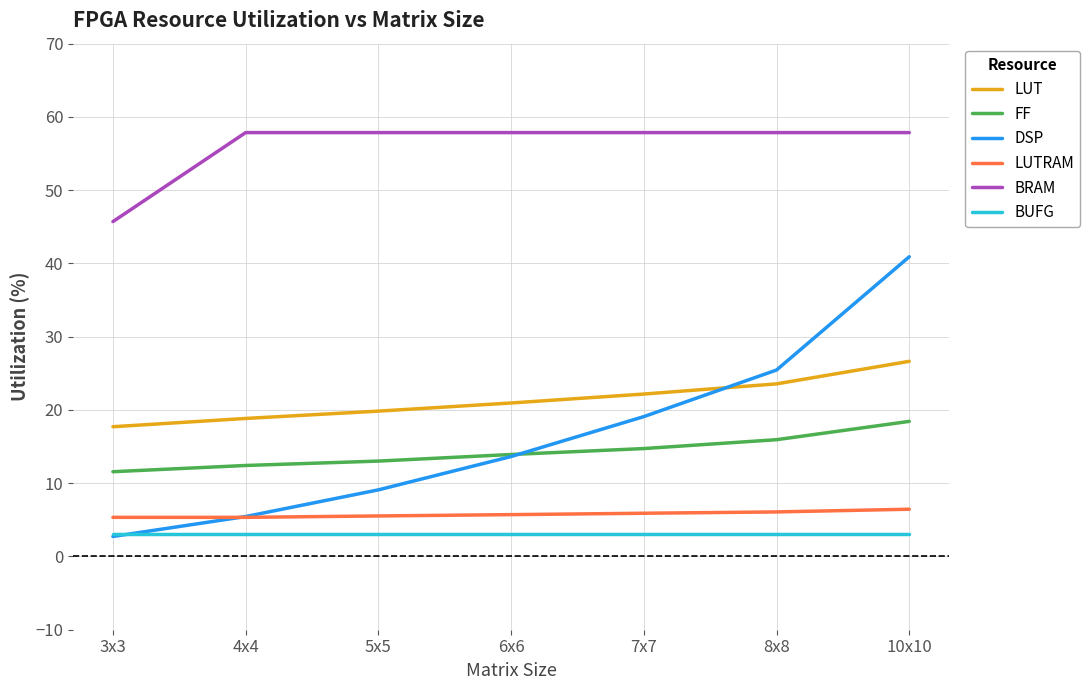

Between 4x4 and 5x5, which series saw the biggest shift?

DSP